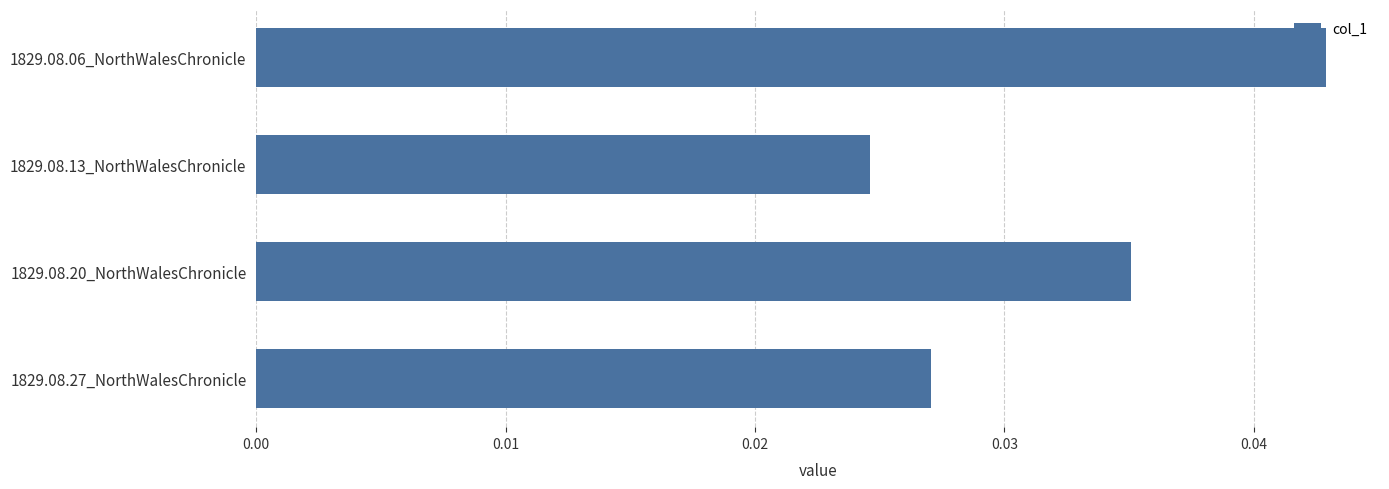

Between 1829.08.06_NorthWalesChronicle and 1829.08.27_NorthWalesChronicle, which is larger?

1829.08.06_NorthWalesChronicle